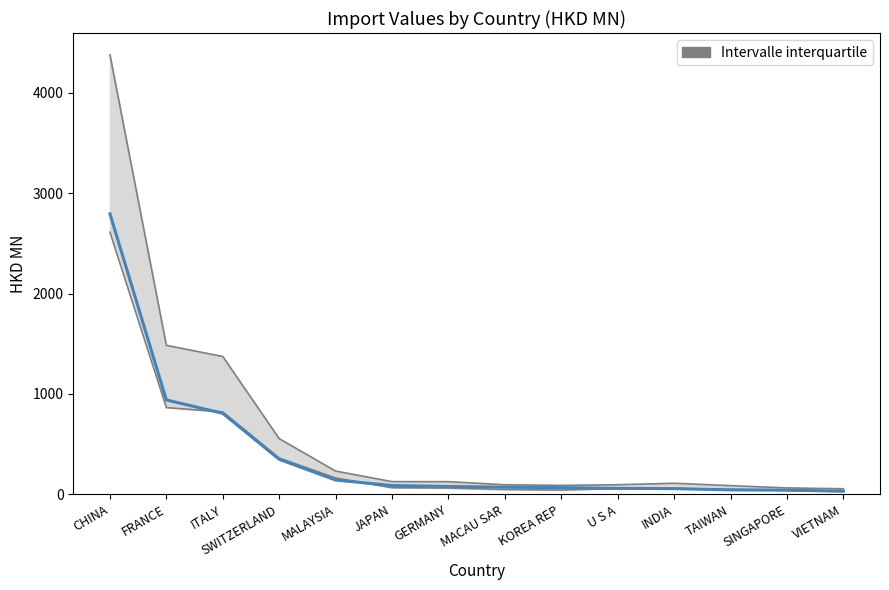

What is the greatest value displayed?

2793.6